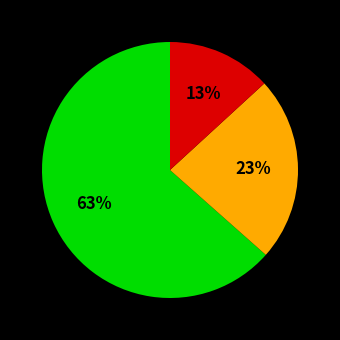

Is there a majority slice in this chart?

Yes